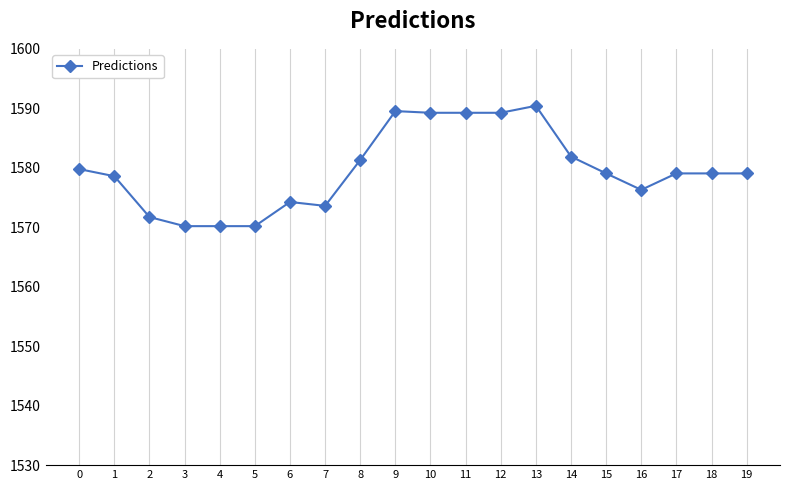

What is the smallest value displayed?

1570.2